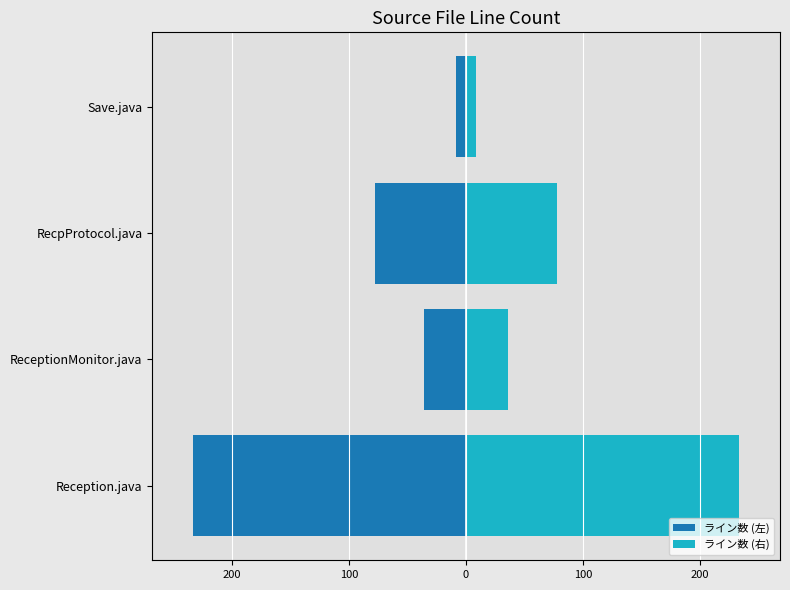

Is it true that ライン数 (右) equals 101.2 at RecpProtocol.java?

False